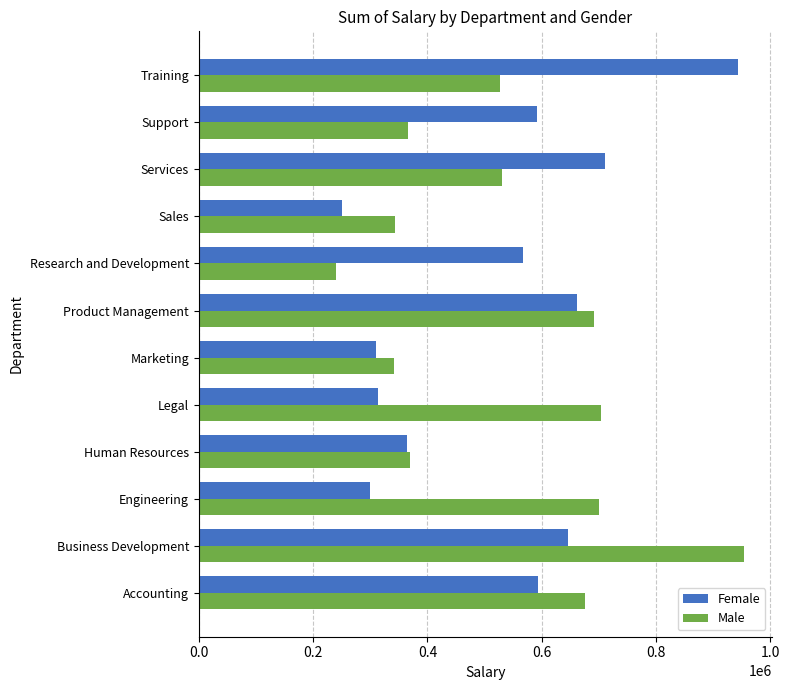

The Female series shows 610715.7 at Human Resources. True or false?

False